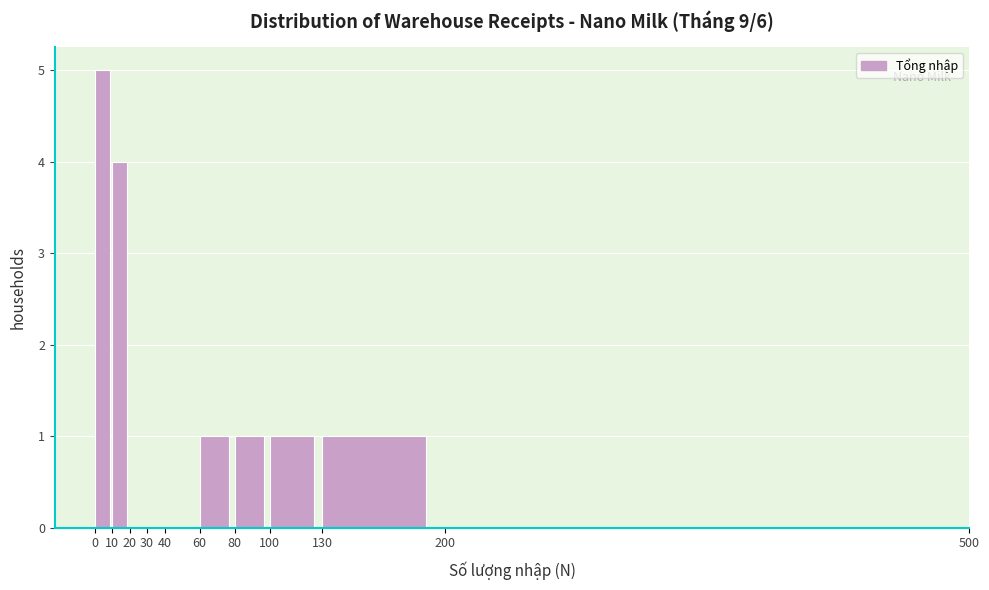

What is the height of the bar covering 60 to 80 on the x-axis? The values are not printed on the chart, so give them approximately, as read against the axis.

1